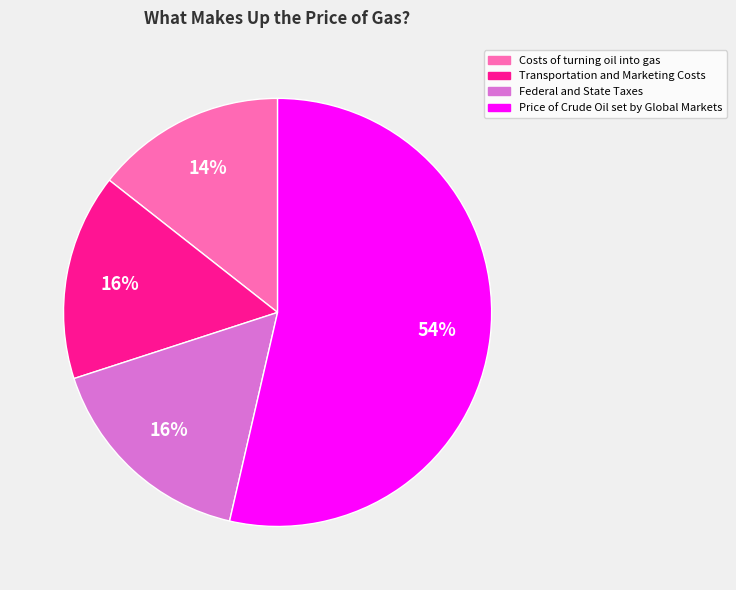

Does Federal and State Taxes represent more than half of the total?

No